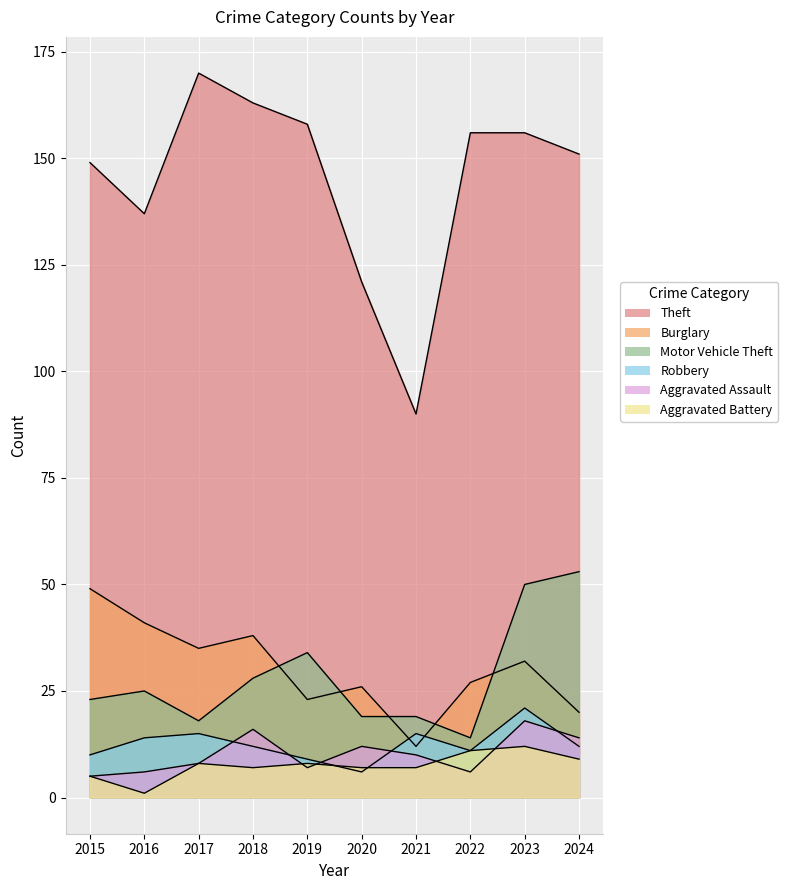

How many distinct data groups are displayed?

6